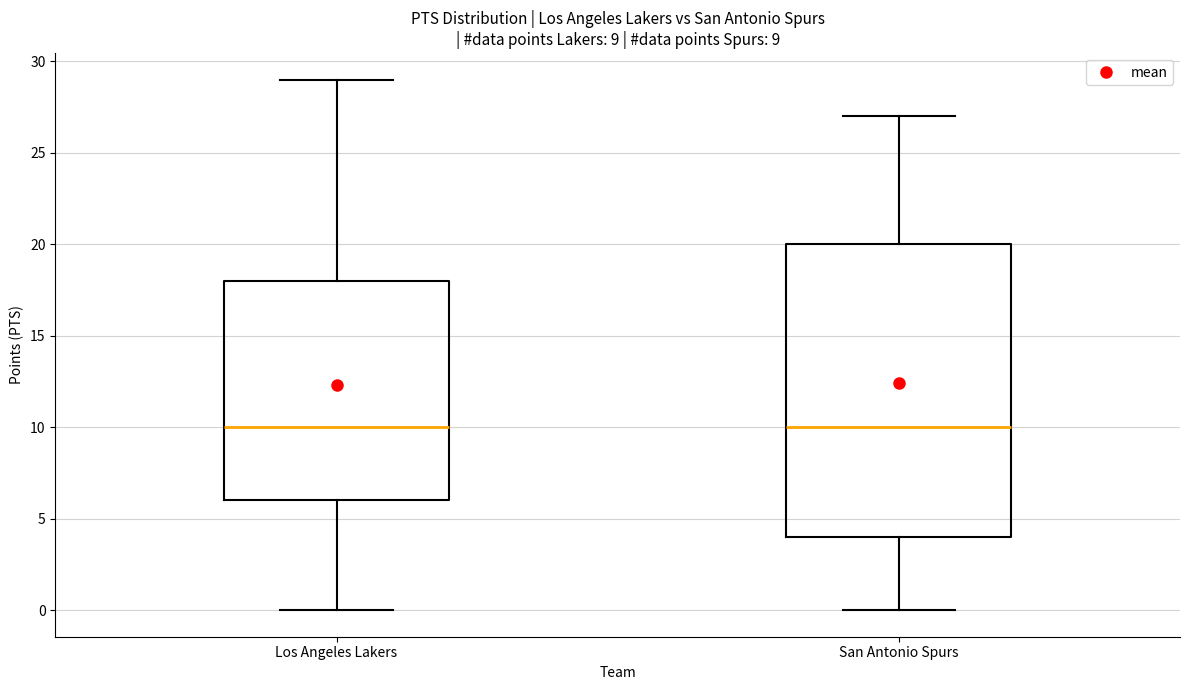

Which box is the tallest, from its lower edge to its upper edge?

San Antonio Spurs